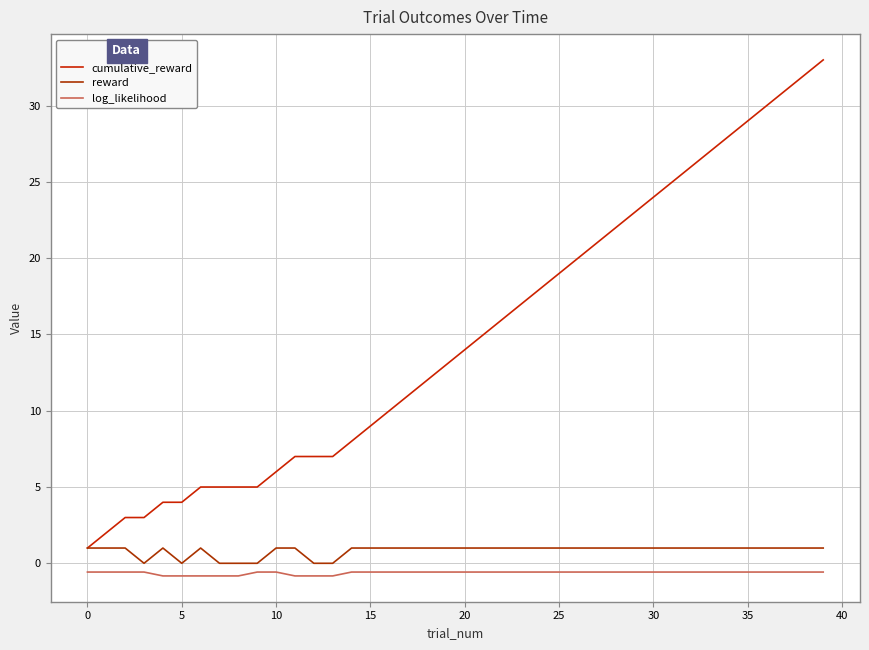

True or false: reward has more than 1 interior local peaks.

True